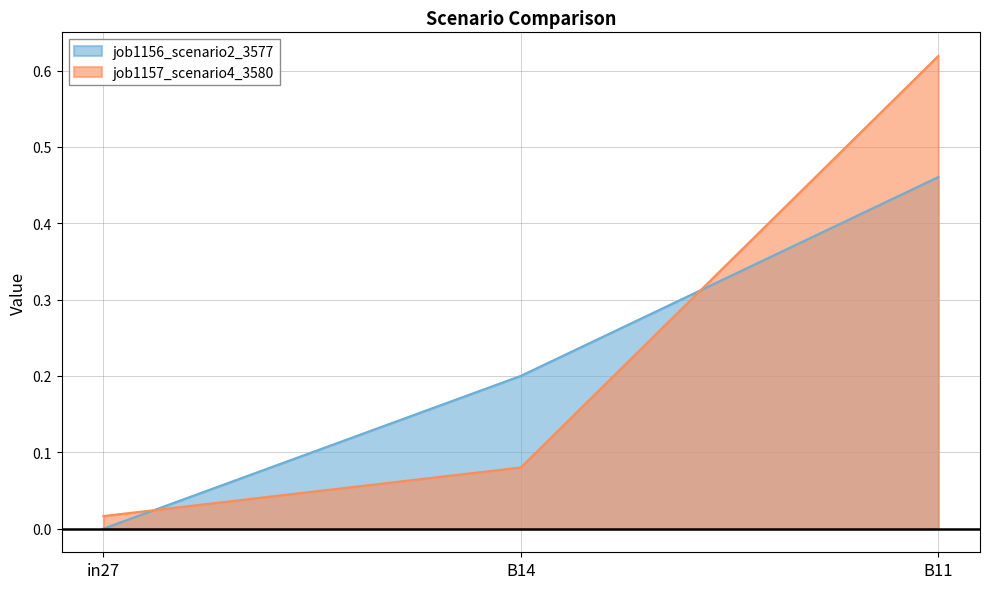

The value of job1156_scenario2_3577 at in27 is 0.0. True or false?

True